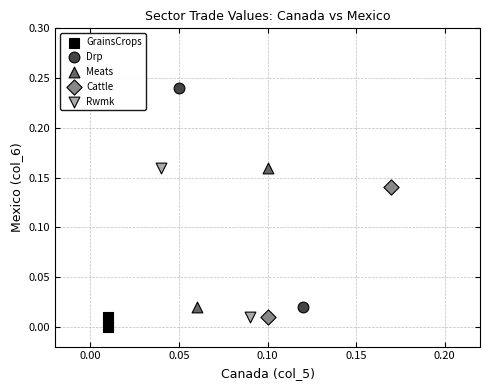

What are all the series names shown in the legend?

GrainsCrops, Drp, Meats, Cattle, Rwmk